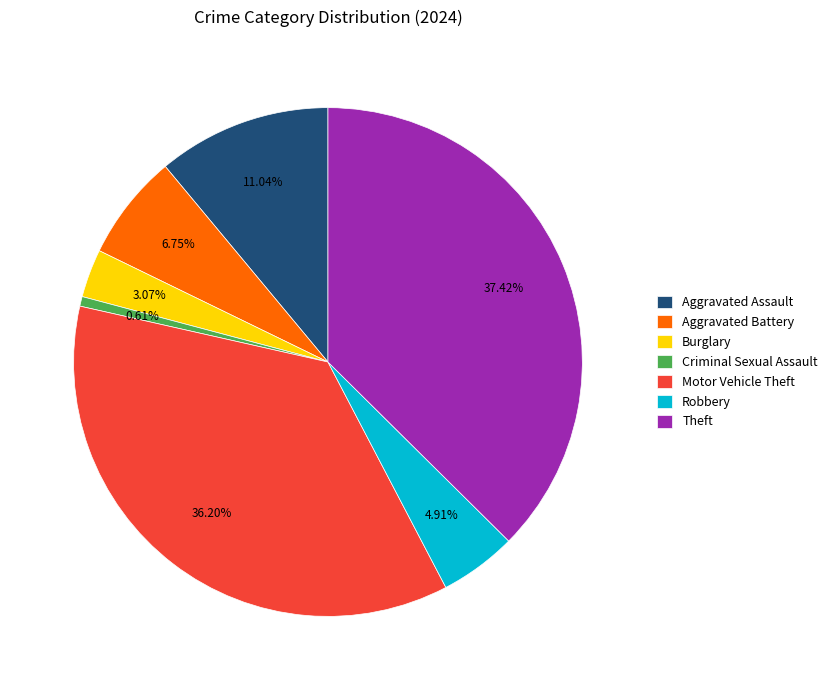

Is it true that Theft is 37% of the pie?

True